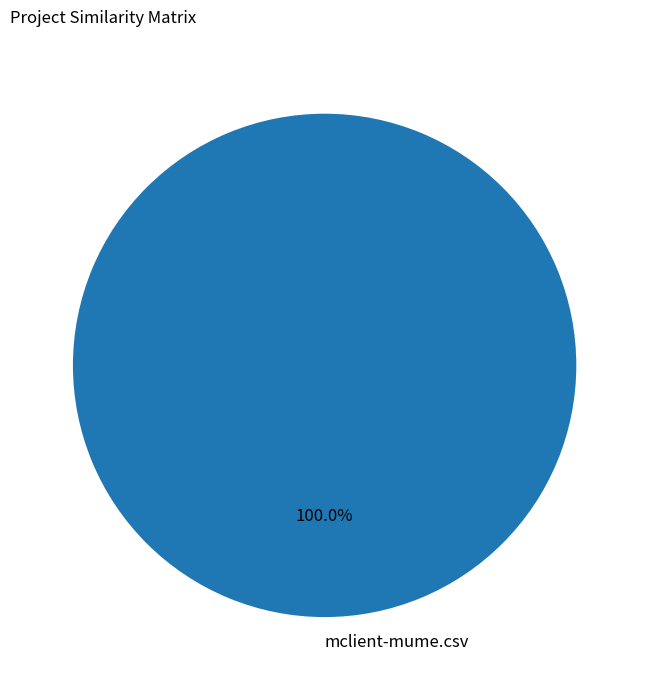

What is the majority slice?

mclient-mume.csv